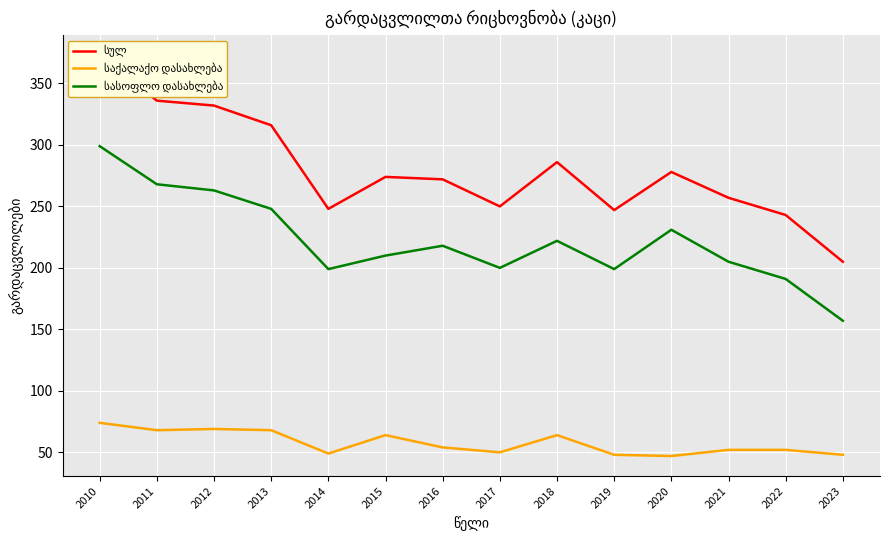

What is the lowest value of the სასოფლო დასახლება series?

157